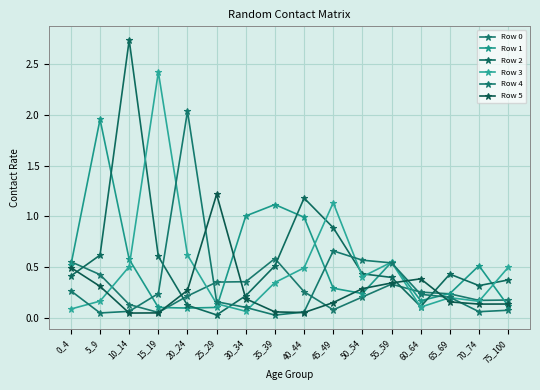

At which category does the chart reach its minimum across all series?

35_39